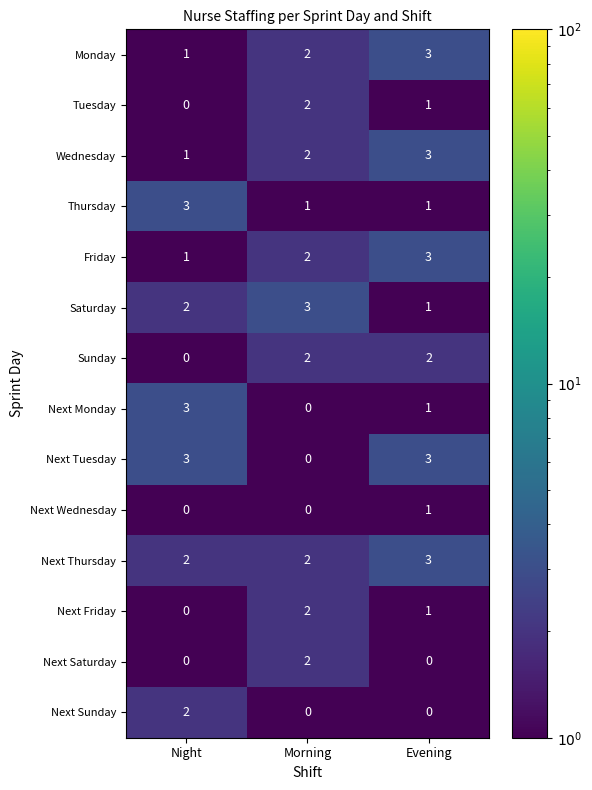

What is the spread (max minus min) of values at Night?

3